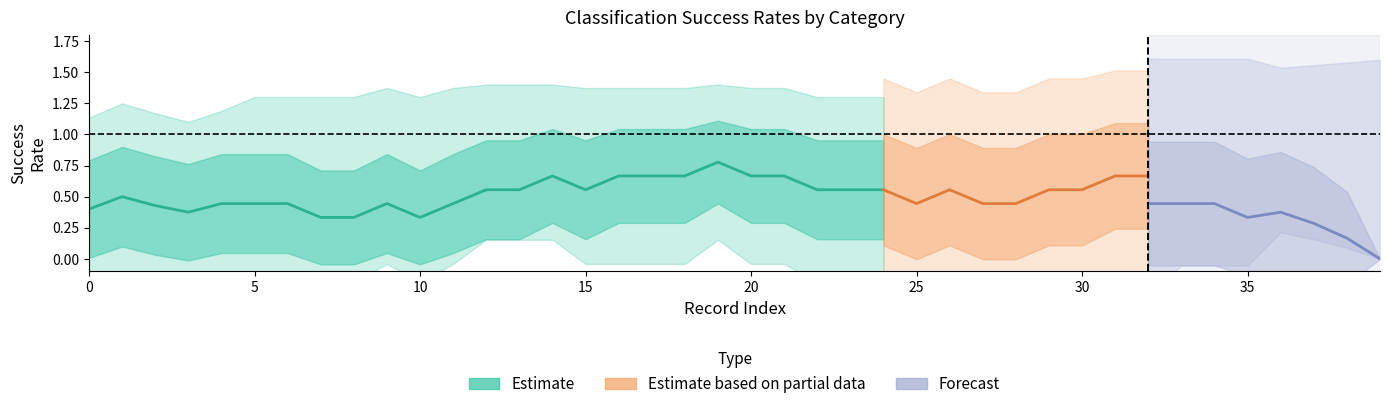

Does the chart have visible grid lines?

No